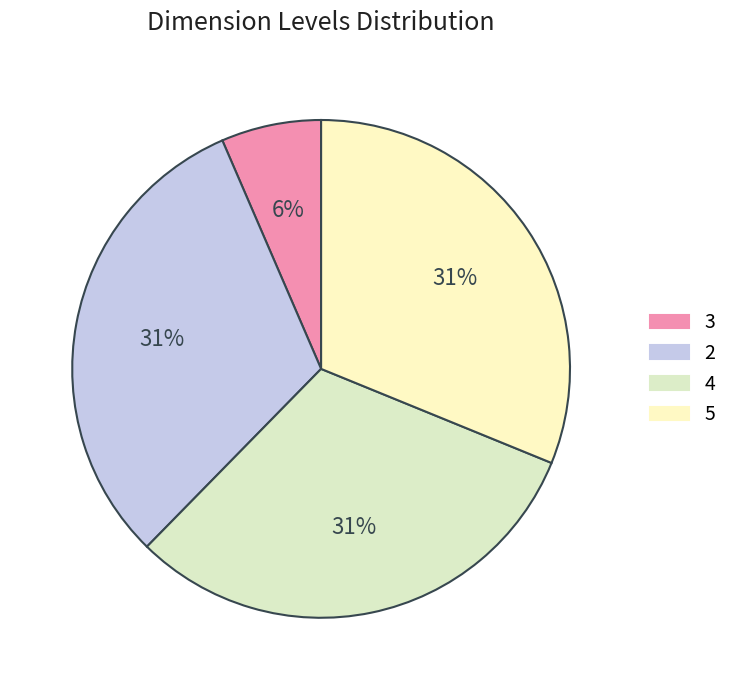

What is the ratio of the value at 2 to the value at 3?

4.8